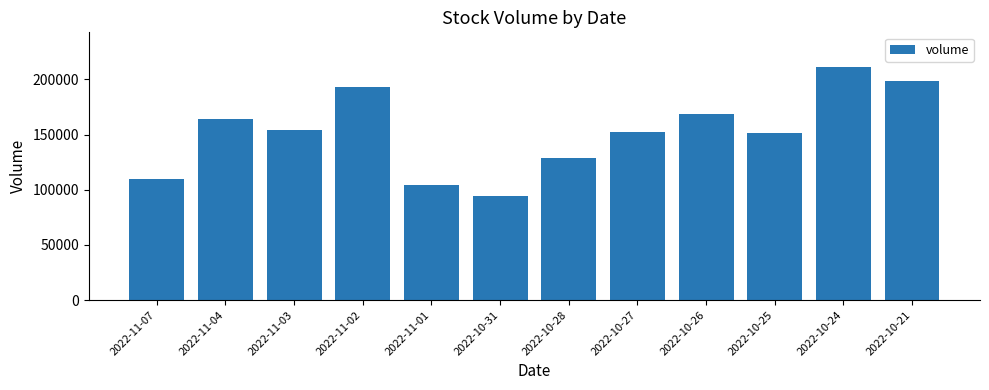

True or false: the data shows 140484 at 2022-10-31.

False